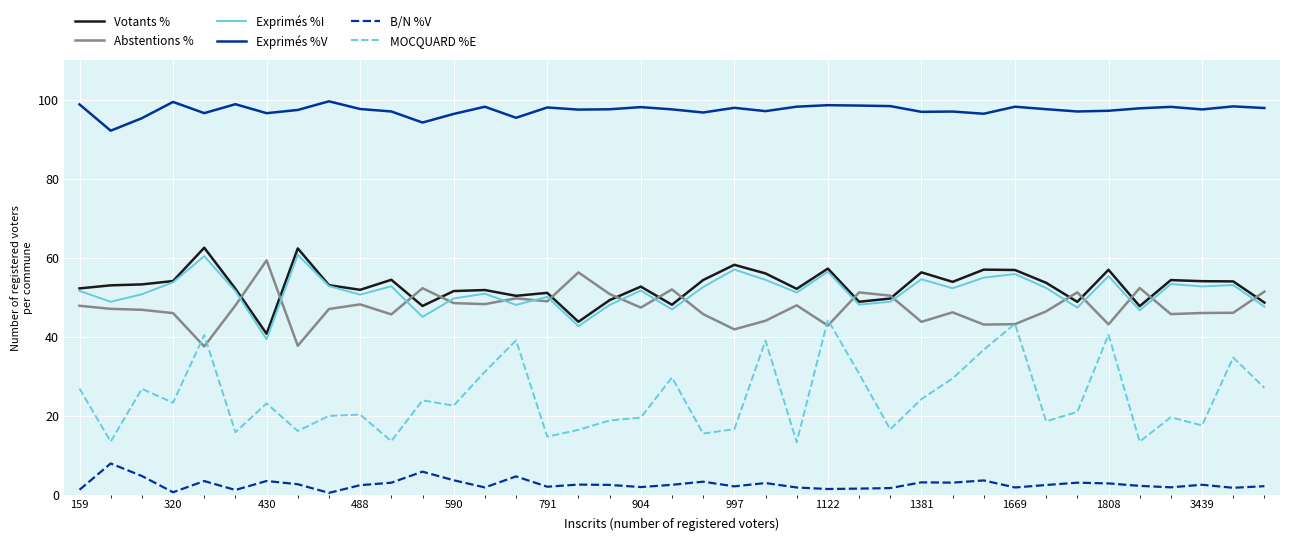

True or false: MOCQUARD %E and Votants % intersect in this chart.

False